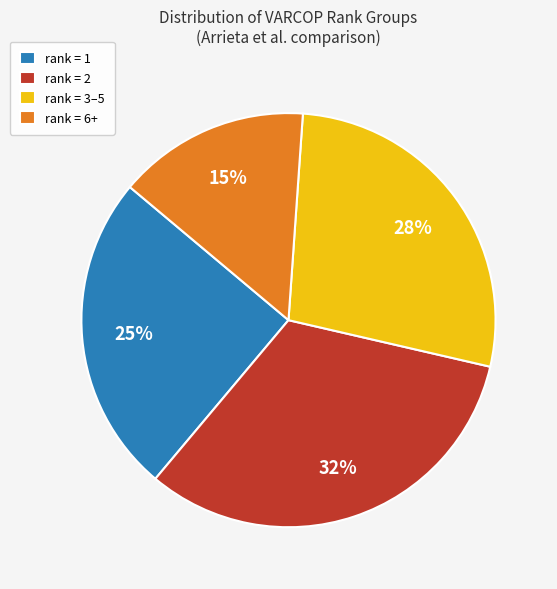

Between rank = 1 and rank = 3–5, which is larger?

rank = 3–5